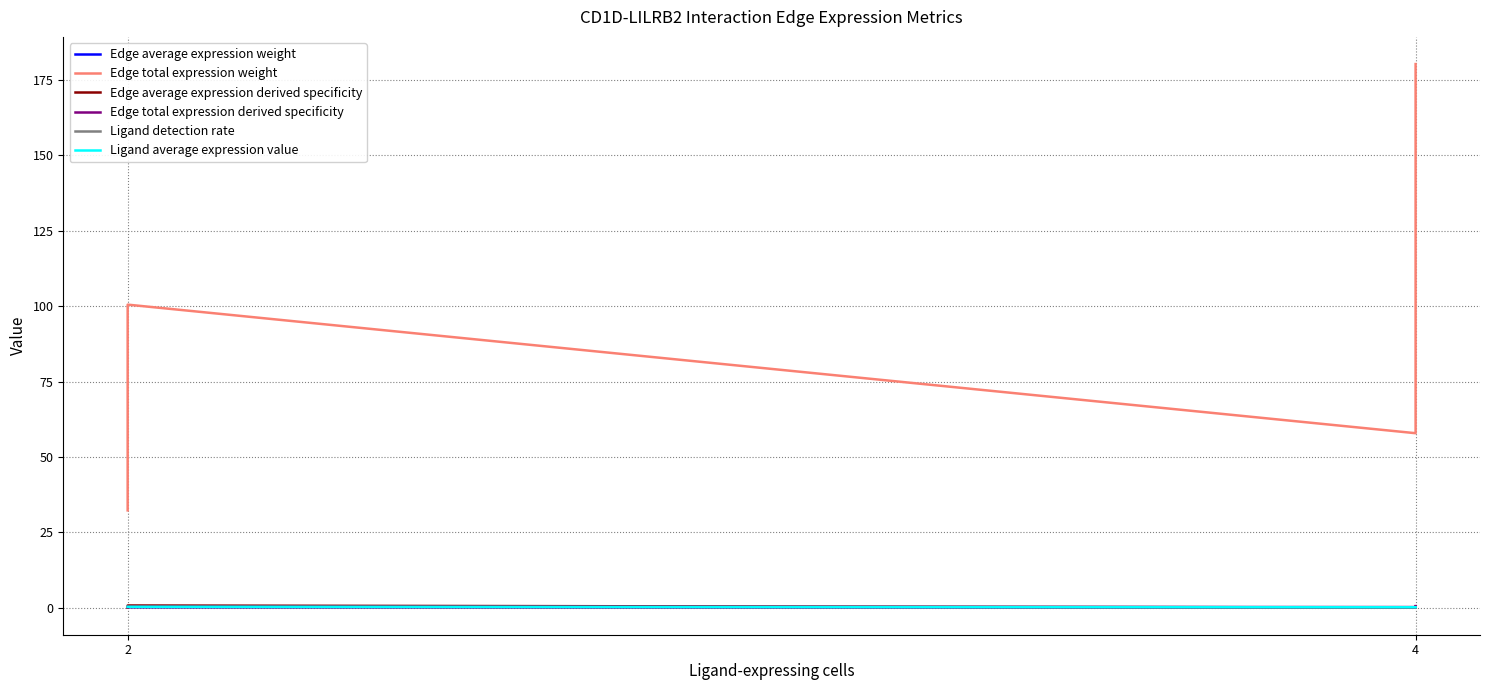

Reading right to left, list all the values displayed in this chart.

Edge average expression weight: 0.0	0.0	0.1	0.0
Edge total expression weight: 180.3	57.9	100.5	32.2
Edge average expression derived specificity: 0.3	0.0	0.7	0.0
Edge total expression derived specificity: 0.5	0.2	0.3	0.1
Ligand detection rate: 0.1	0.1	0.1	0.1
Ligand average expression value: 0.1	0.1	0.3	0.3